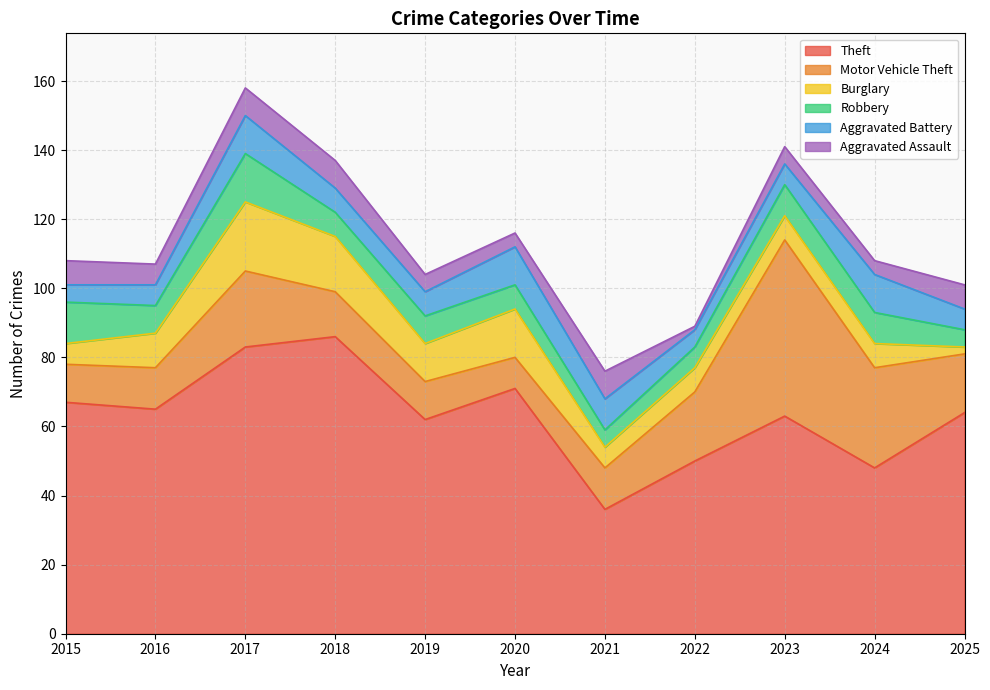

What is the lowest value of the Robbery series?

5